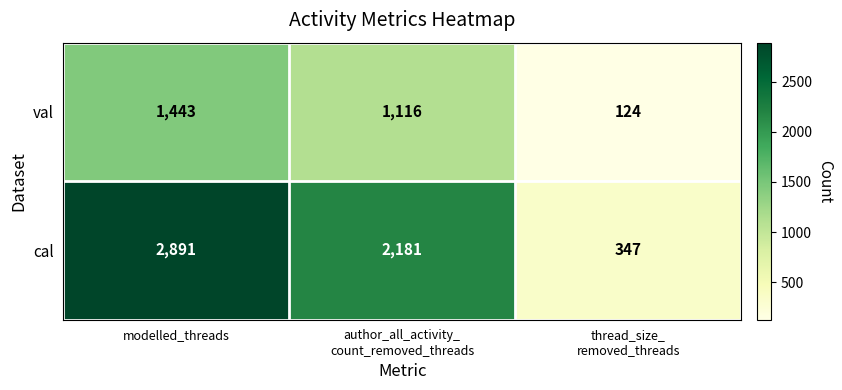

List the series in order of their peak value, highest first.

cal, val